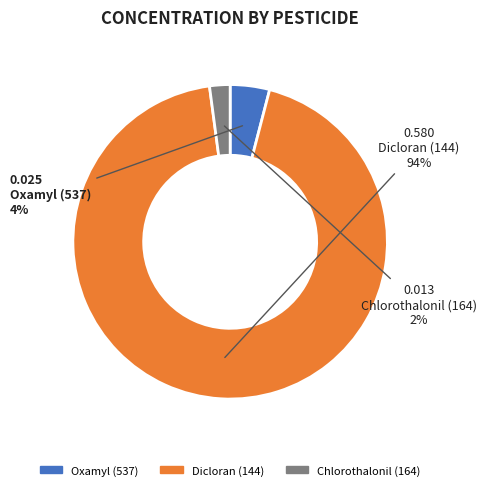

Which category has the smallest portion of the pie?

Chlorothalonil (164)